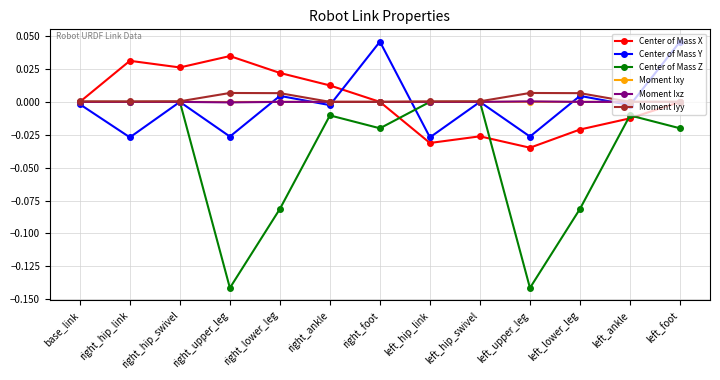

What is the label of the 12th point from the right?

right_hip_link